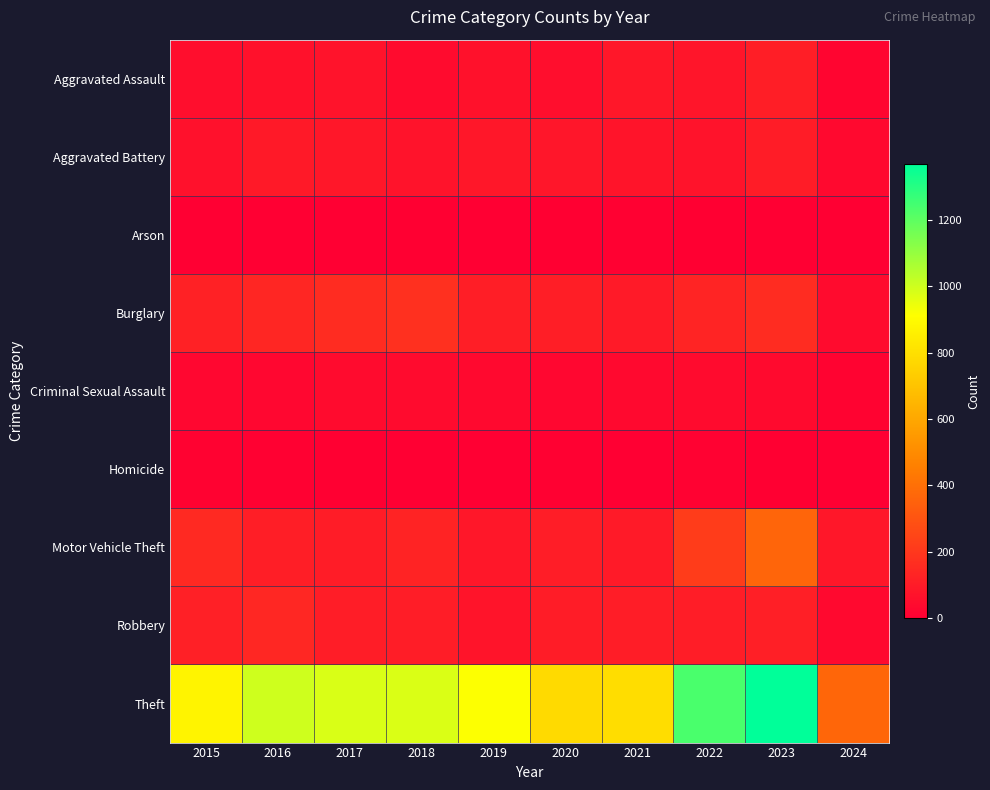

At which category is the sum across all series the highest?

2023